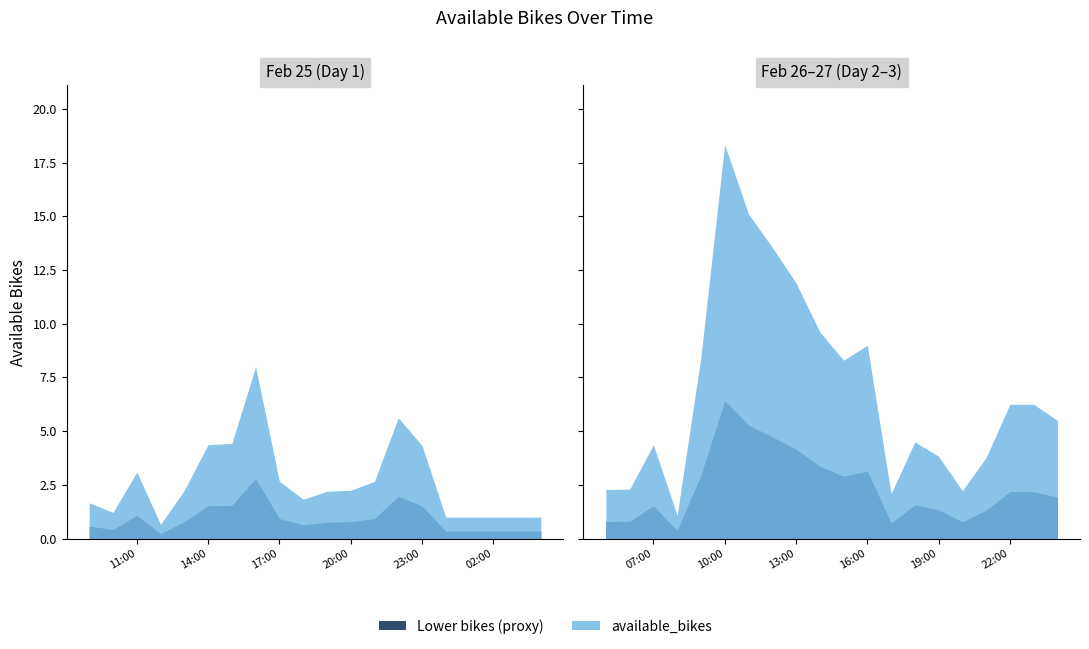

What is the maximum value shown in the chart?

18.3